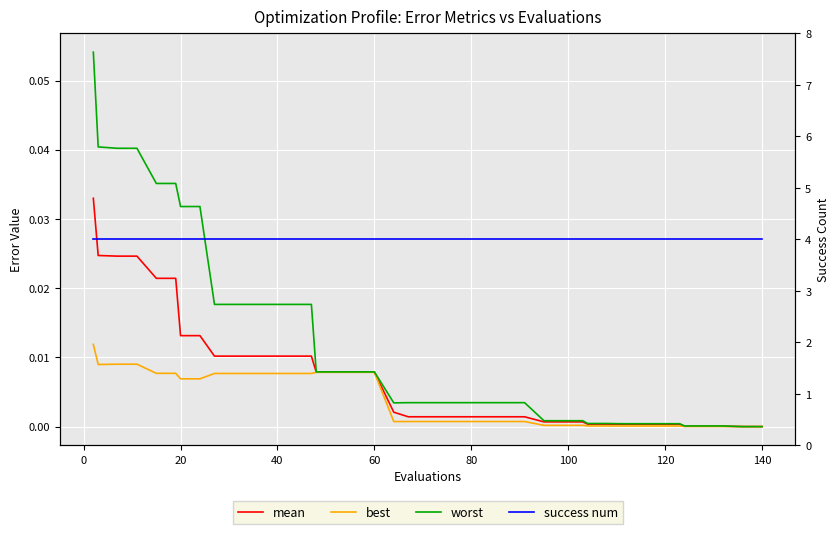

True or false: best and worst intersect in this chart.

False